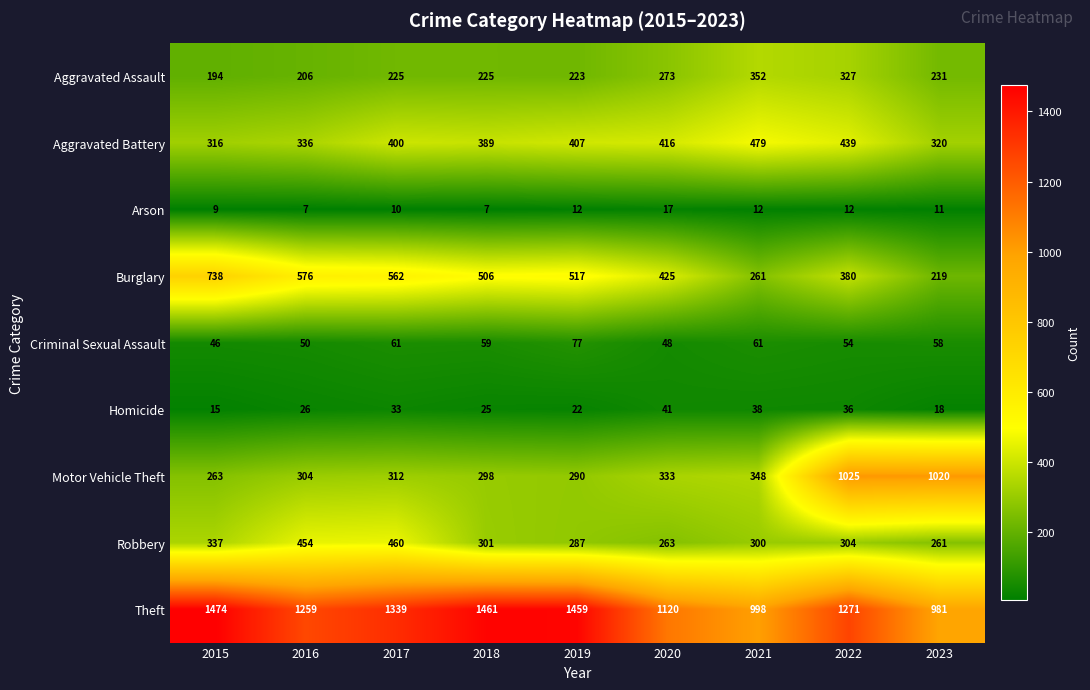

Rank the categories by Theft value from lowest to highest.

2023, 2021, 2020, 2016, 2022, 2017, 2019, 2018, 2015